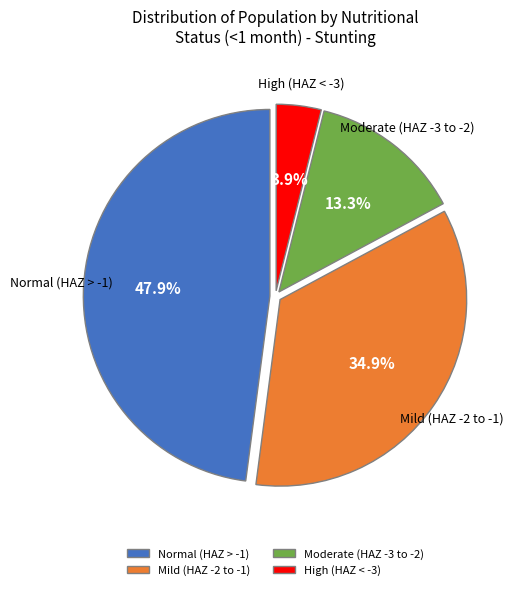

Is Moderate (HAZ -3 to -2) the majority of the pie?

No